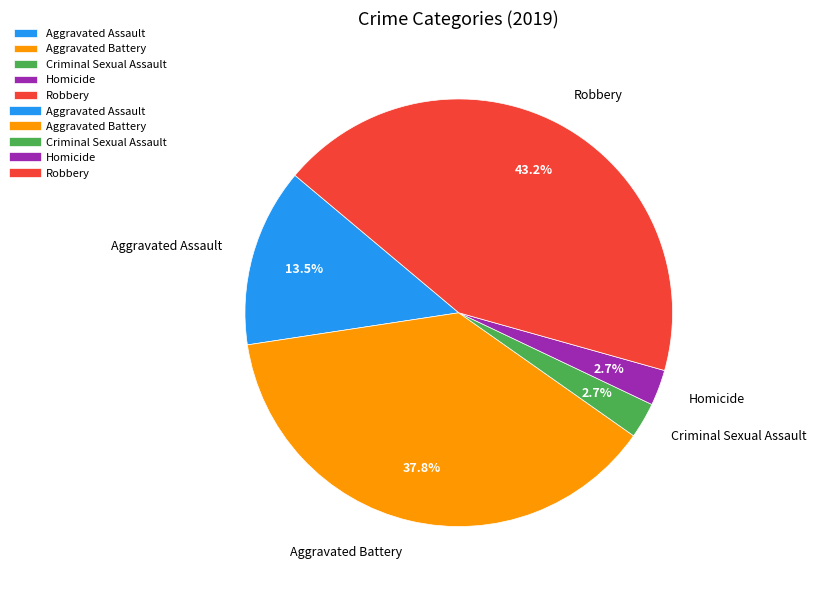

How many segments does this pie chart have?

5